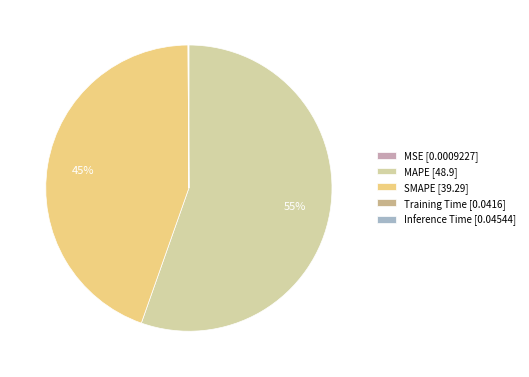

To the nearest percent, what is the average slice percentage?

20%